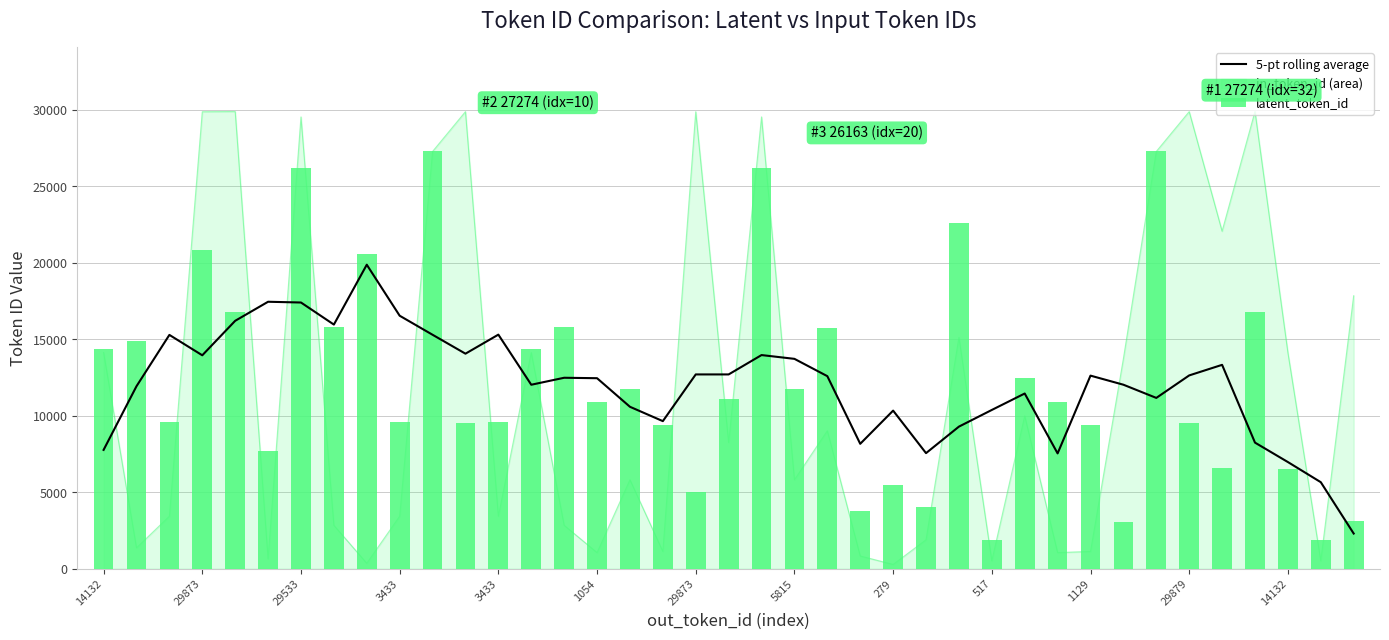

At how many categories does at least one series exceed 8810?

34